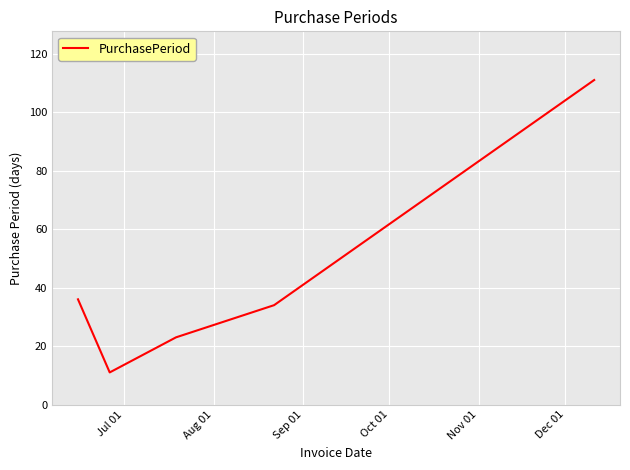

How many interior local valleys (lower than both neighbors) does the data have?

1